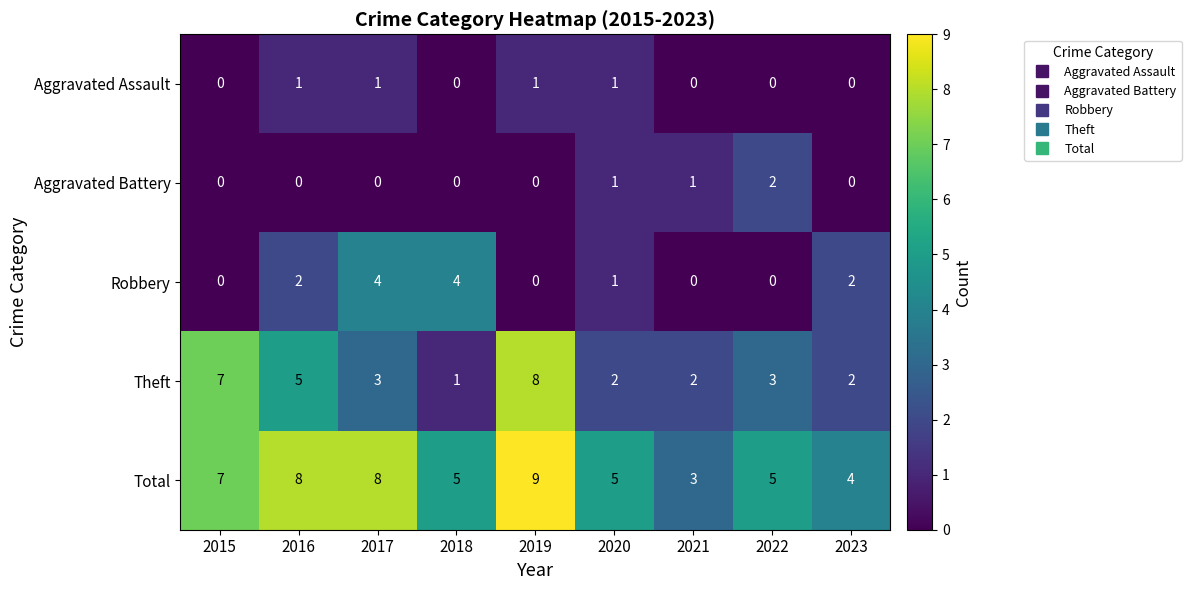

Which series has the largest range (max minus min)?

Theft